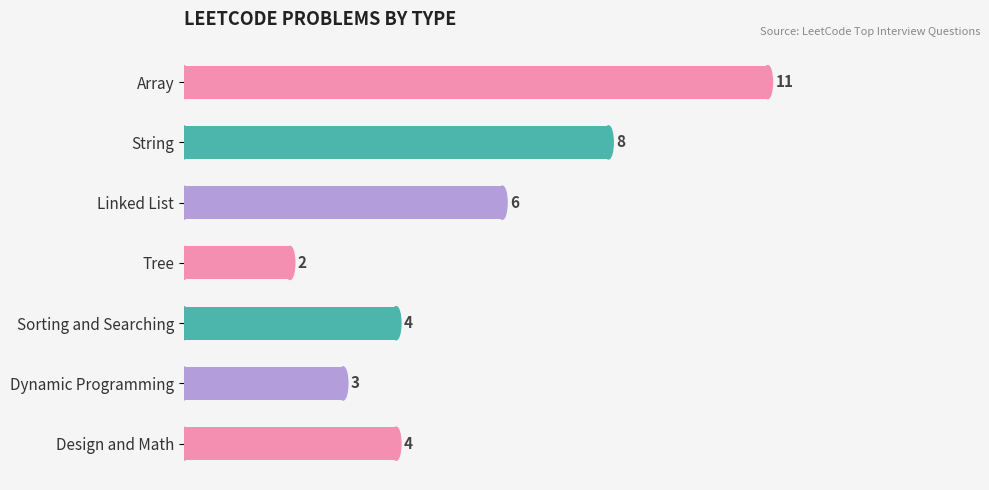

What is the maximum value shown in the chart?

11